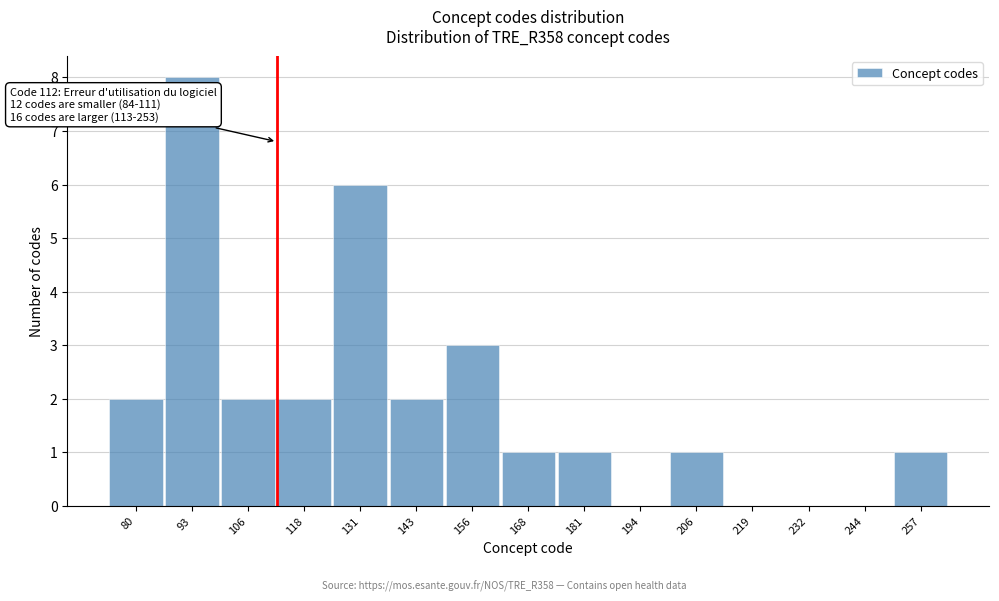

Over which range of the x-axis is the bar tallest?

86.6 to 99.2